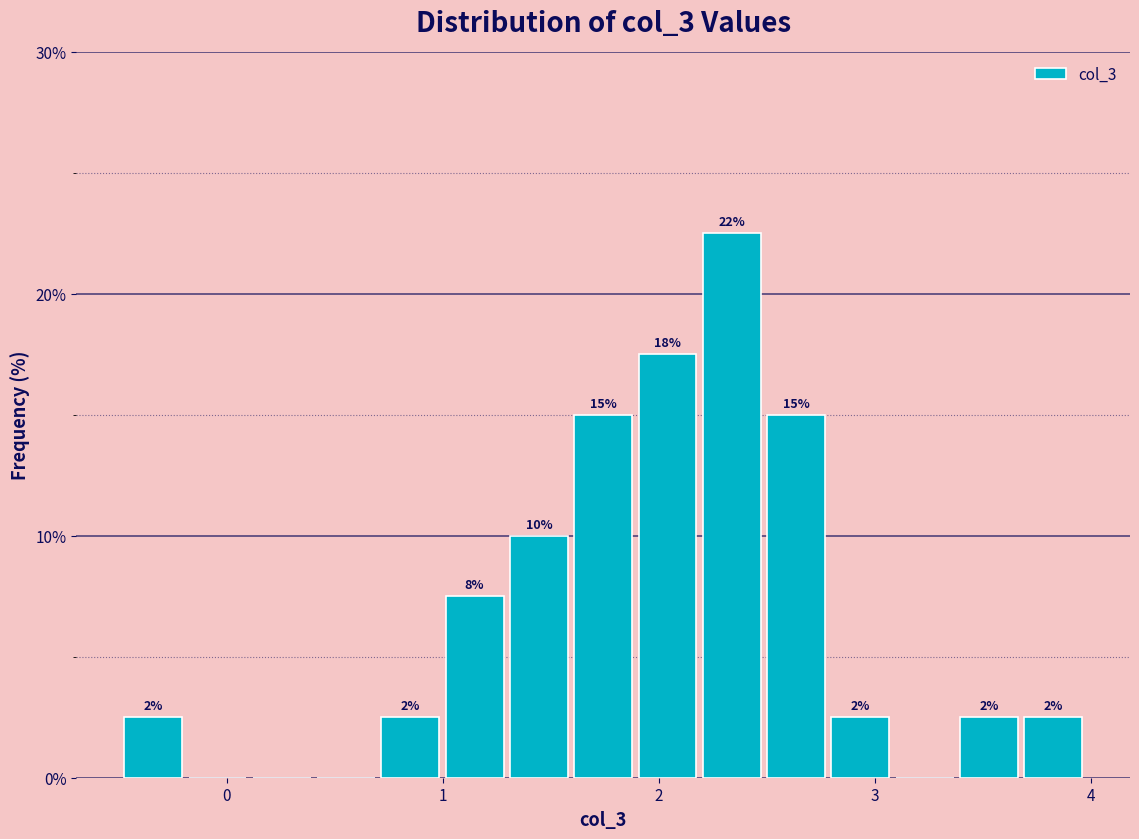

Read against the x-axis, roughly where is the centre of the tallest bar?

2.3